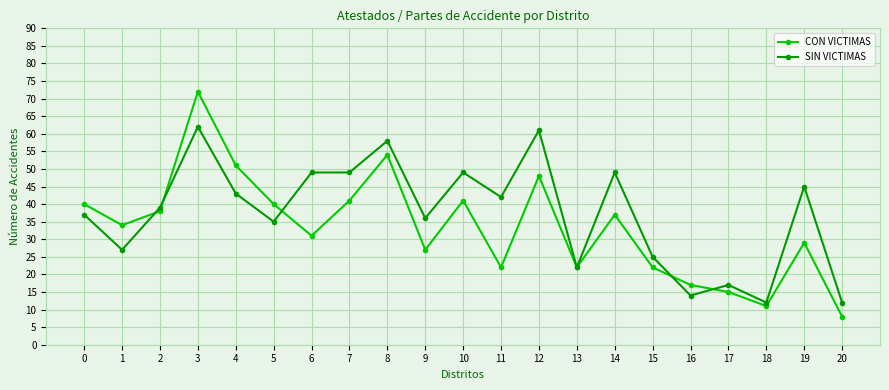

True or false: CON VICTIMAS has more than 0 interior local peaks.

True